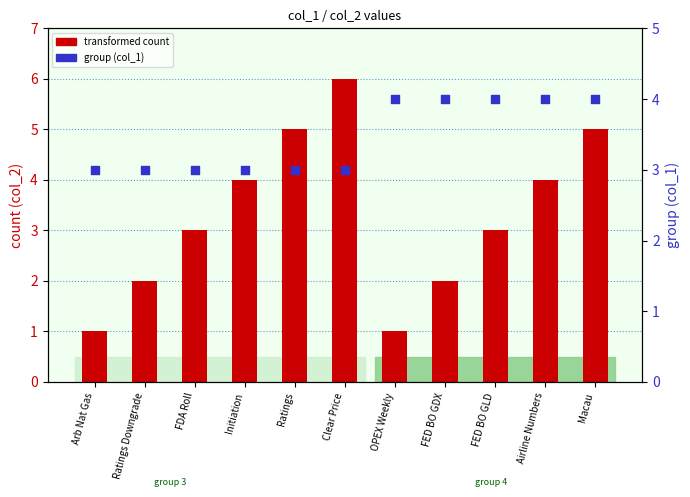

At which category is the sum across all series the highest?

Clear Price